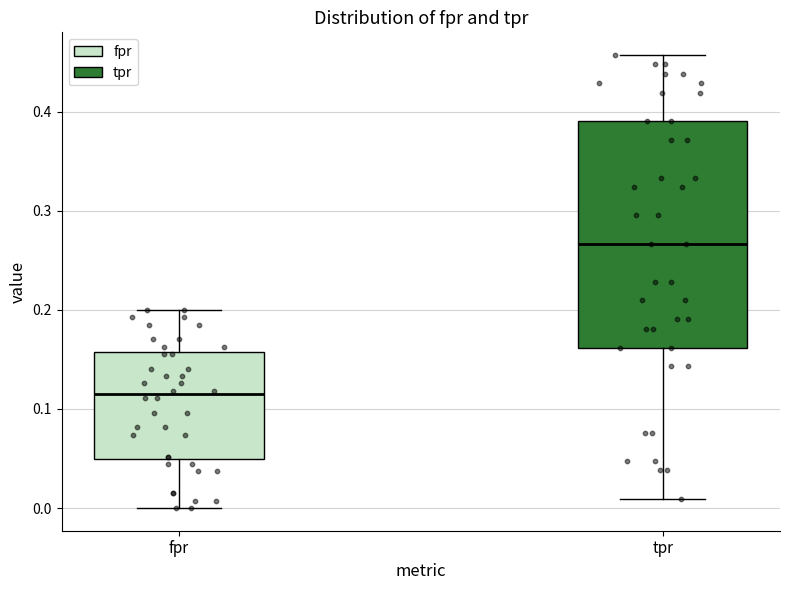

Reading left to right, read every box against the y-axis: the position of its median line, the range the box covers, and the ends of its whiskers. The values are not printed on the chart, so give them approximately, as read against the axis.

fpr: median 0.11, box 0.05 to 0.16, whiskers 0.00 to 0.20
tpr: median 0.27, box 0.16 to 0.39, whiskers 0.01 to 0.46